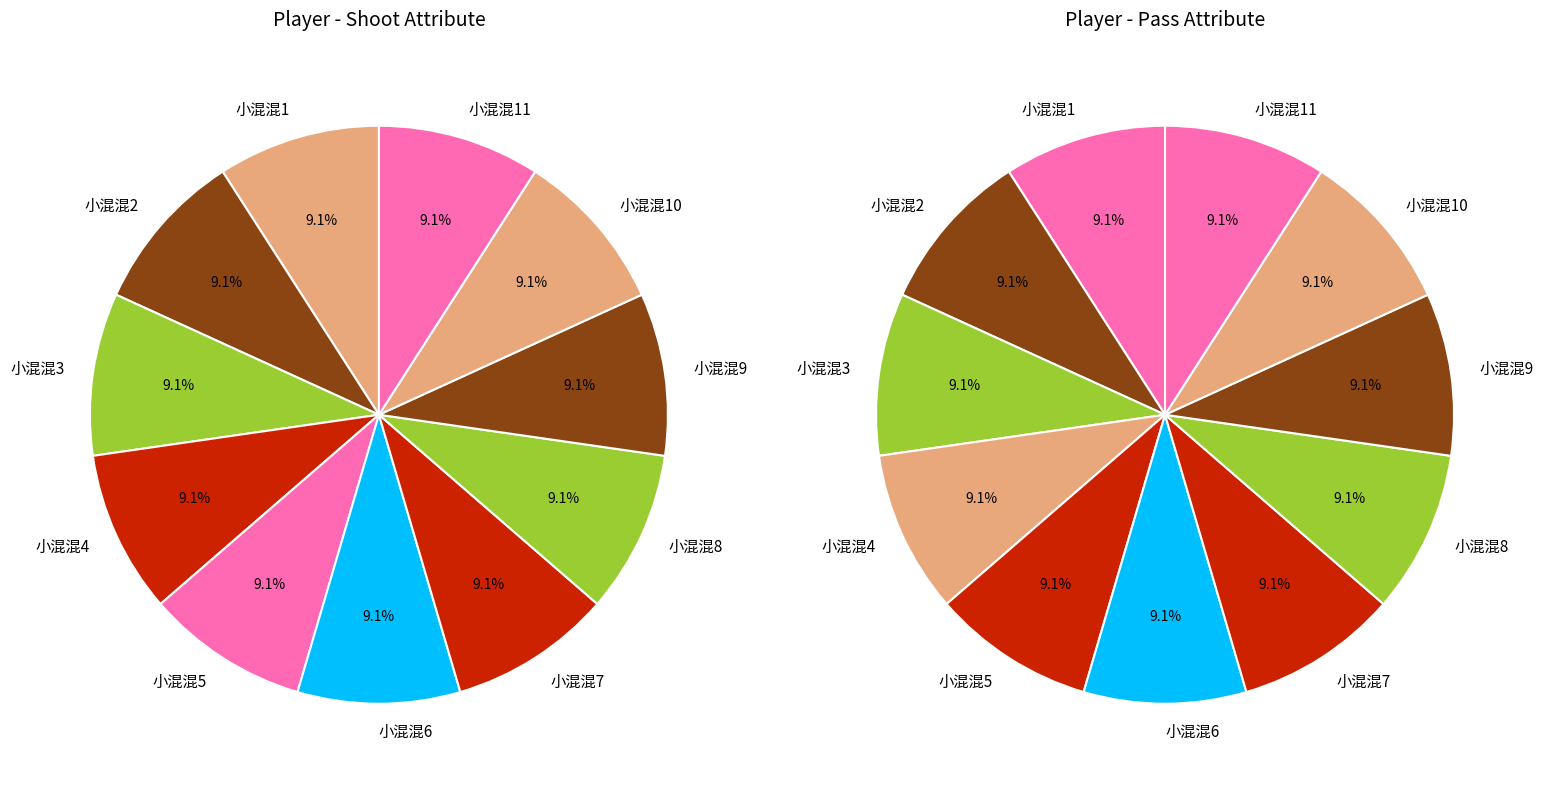

Count the number of slices in the pie.

11